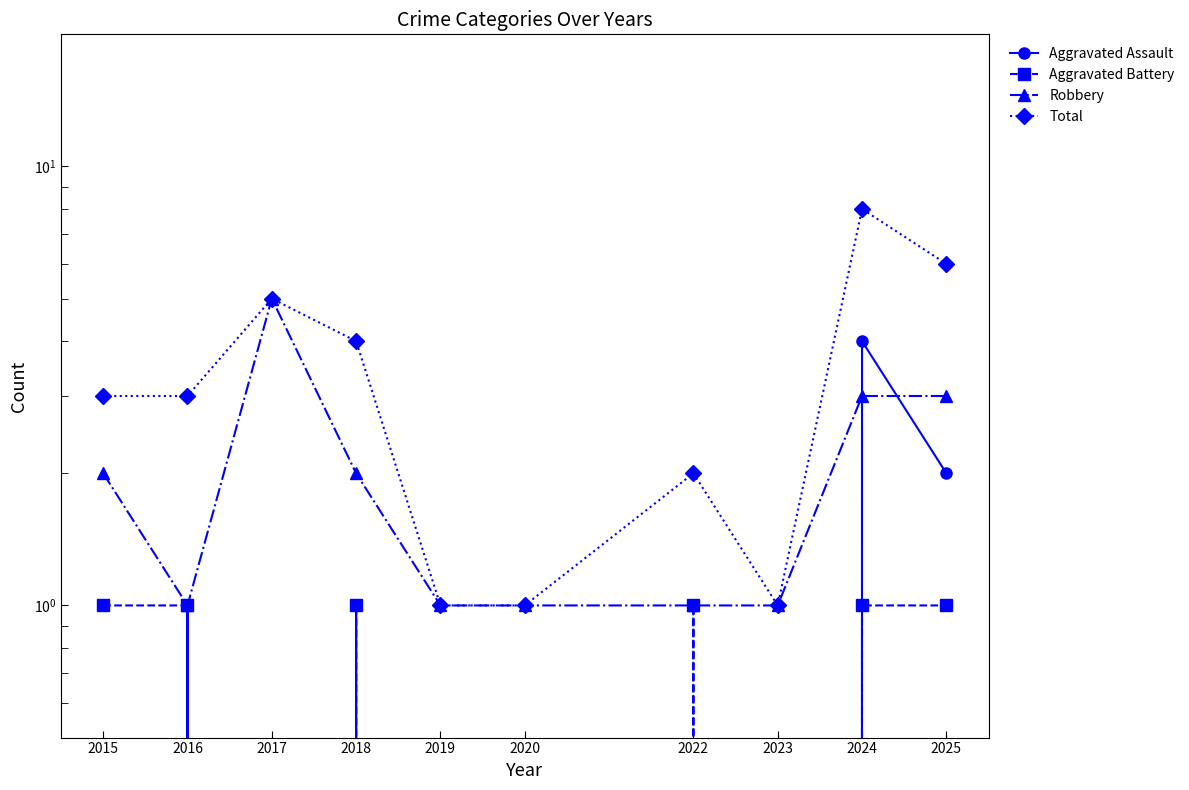

The value of Robbery at 2025 is 3. True or false?

True